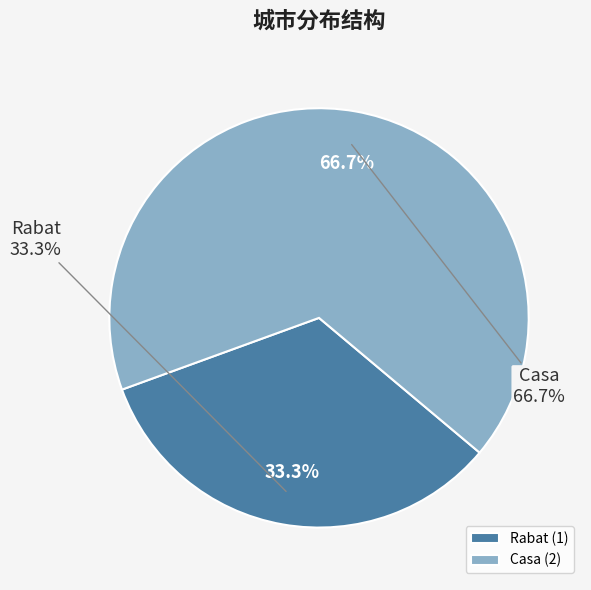

What is the change in value from Rabat to Casa?

+1